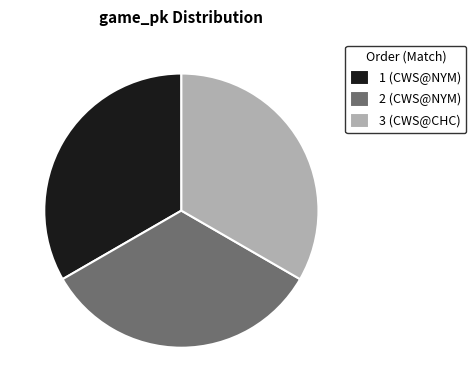

What is the ratio of the value at 1 to the value at 2?

1.0